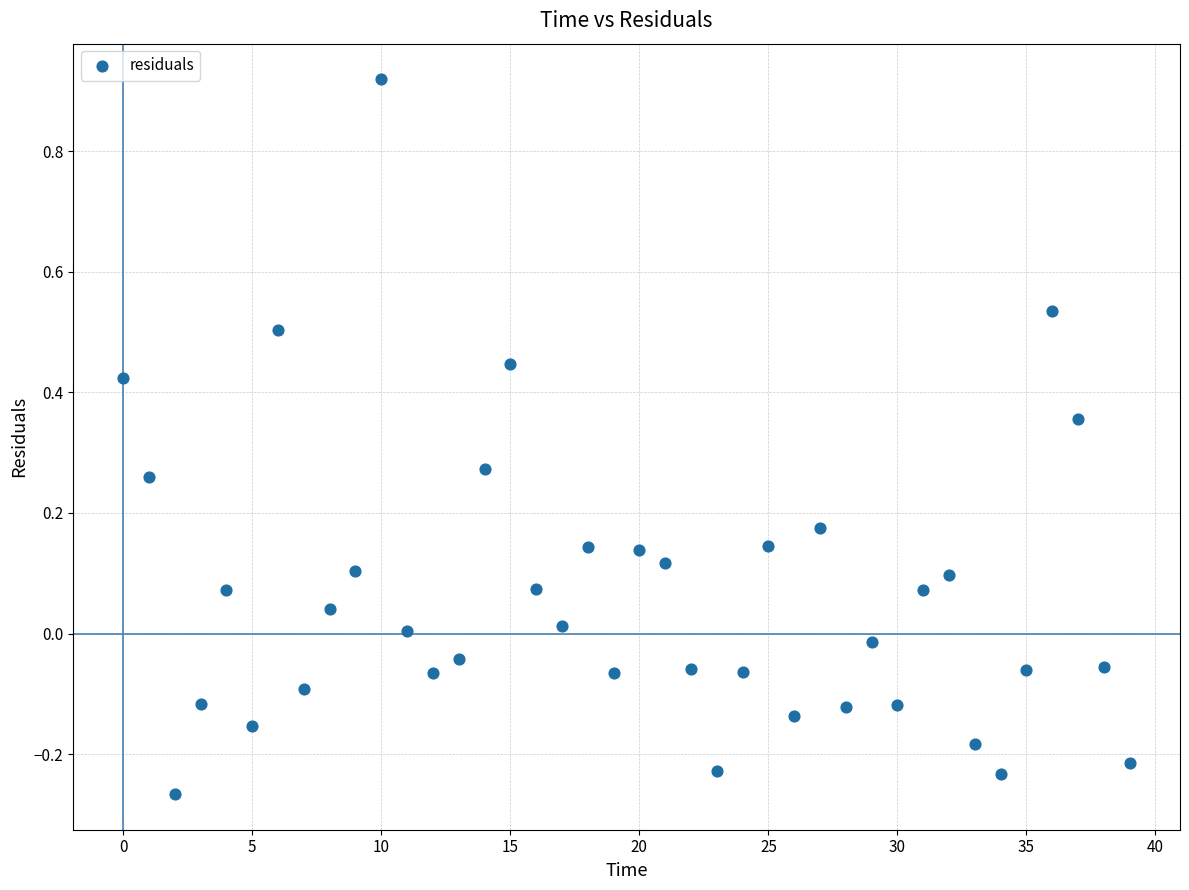

What is the range of Y values (max minus min)?

1.2